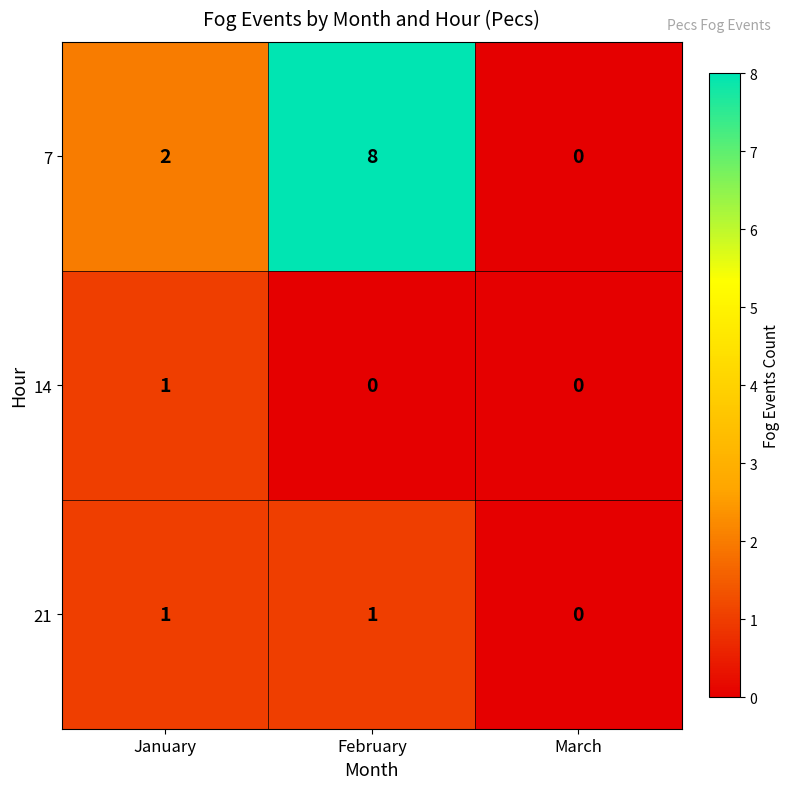

What is the average value of the 7 series?

3